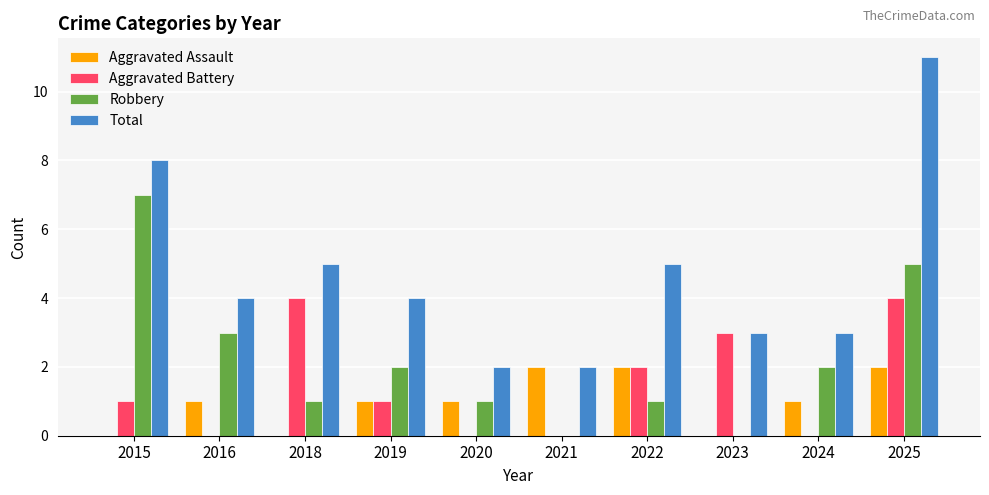

Which series changed the most between 2024 and 2025?

Total